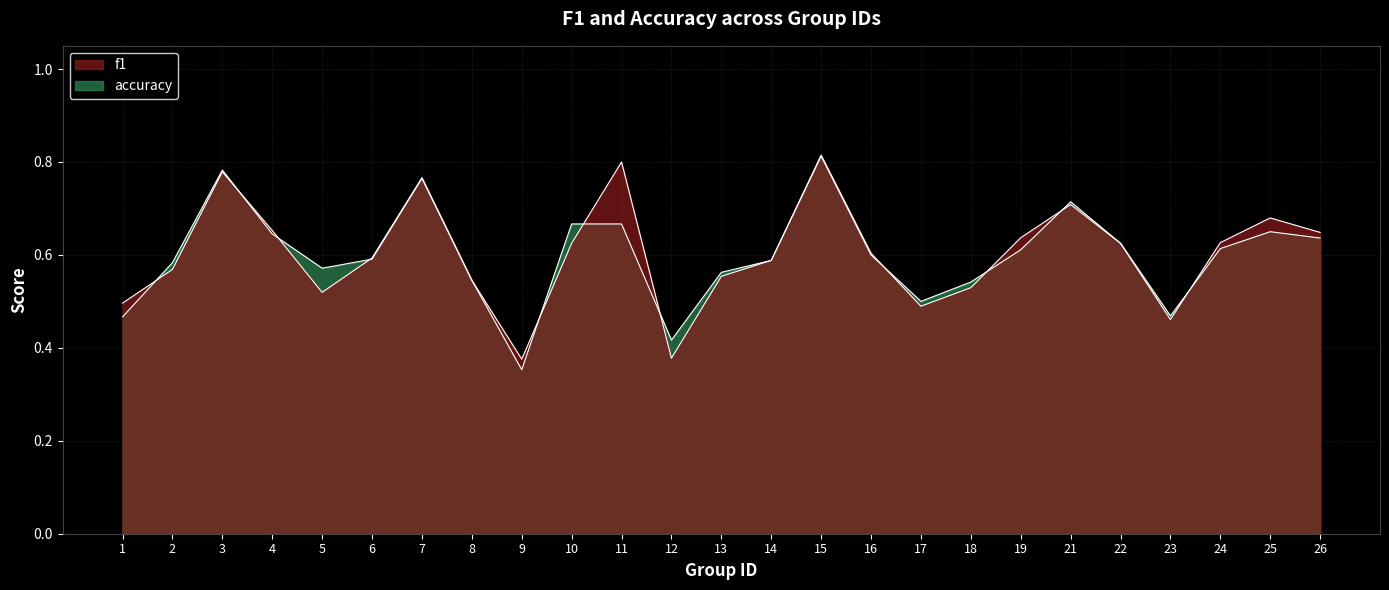

What is the sum of all f1 values?

15.1